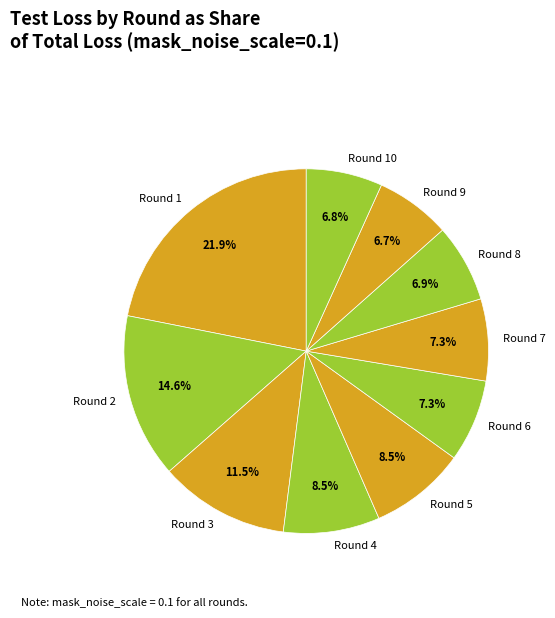

How many segments does this pie chart have?

10